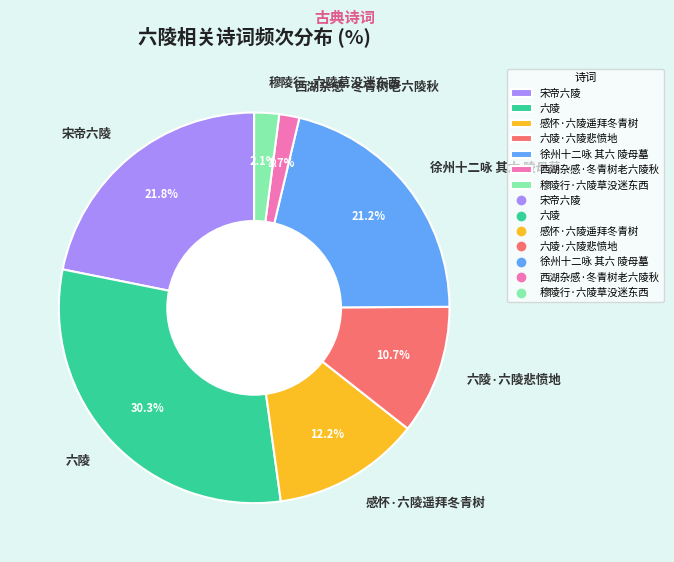

Which has a higher value, 徐州十二咏 其六 陵母墓 or 感怀·六陵遥拜冬青树?

徐州十二咏 其六 陵母墓